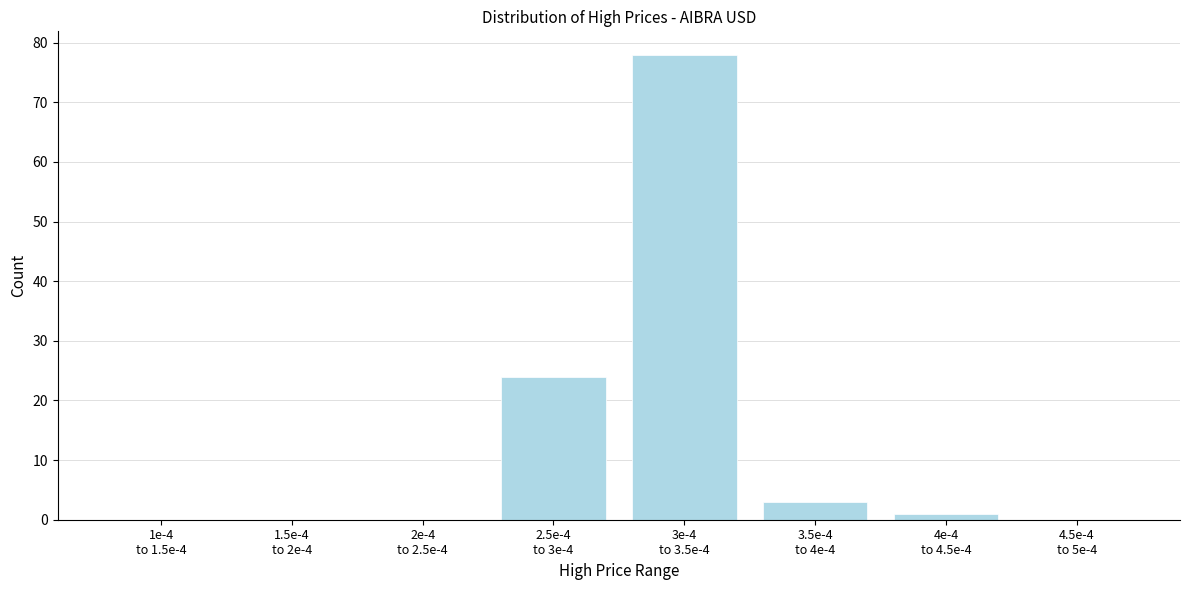

What is the greatest value displayed?

78